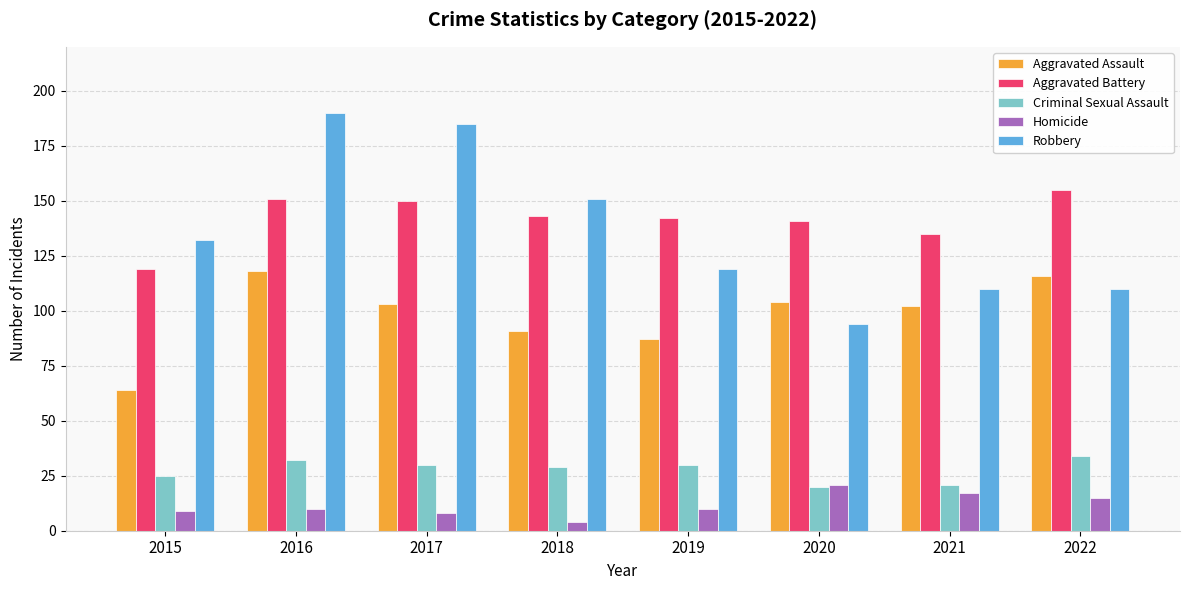

Reading right to left, transcribe all the data shown in this chart.

Aggravated Assault: 2022=116	2021=102	2020=104	2019=87	2018=91	2017=103	2016=118	2015=64
Aggravated Battery: 2022=155	2021=135	2020=141	2019=142	2018=143	2017=150	2016=151	2015=119
Criminal Sexual Assault: 2022=34	2021=21	2020=20	2019=30	2018=29	2017=30	2016=32	2015=25
Homicide: 2022=15	2021=17	2020=21	2019=10	2018=4	2017=8	2016=10	2015=9
Robbery: 2022=110	2021=110	2020=94	2019=119	2018=151	2017=185	2016=190	2015=132